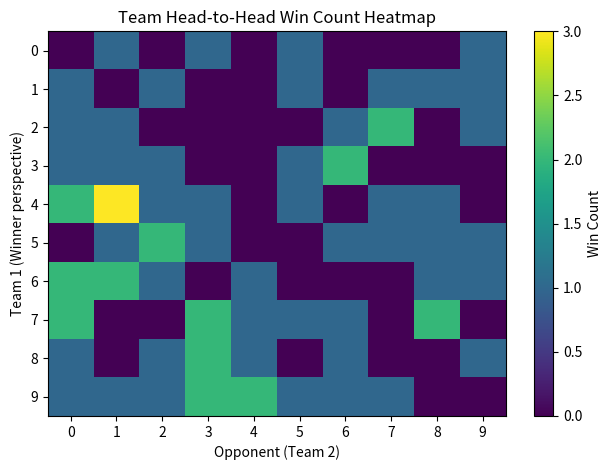

At 2, list the series in order from largest to smallest.

5, 1, 3, 4, 6, 8, 9, 0, 2, 7